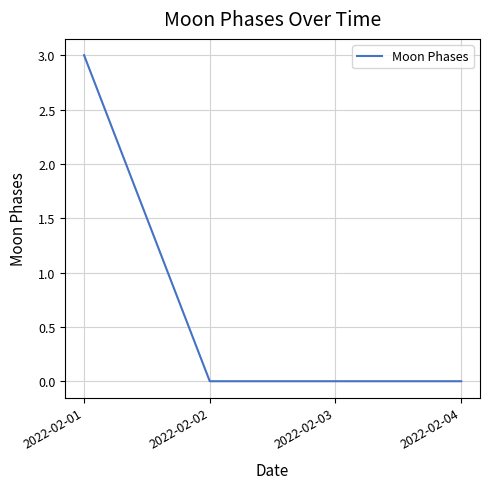

What is the change in value from 2022-02-01 to 2022-02-03?

-3